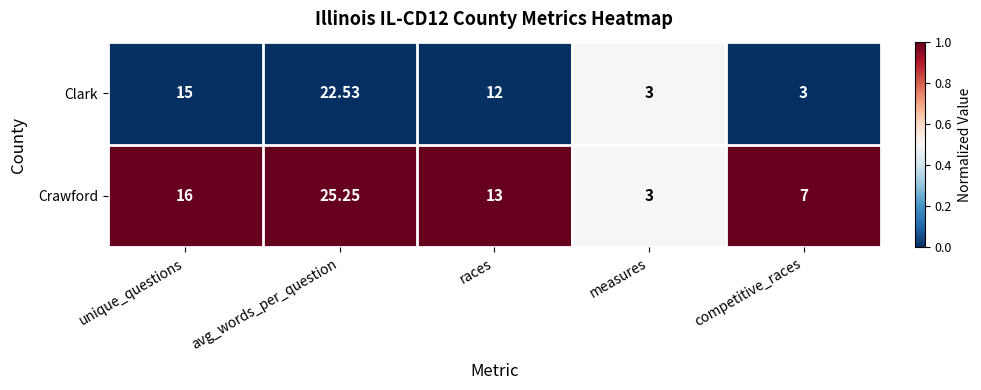

At which category does the chart reach its peak across all series?

avg_words_per_question